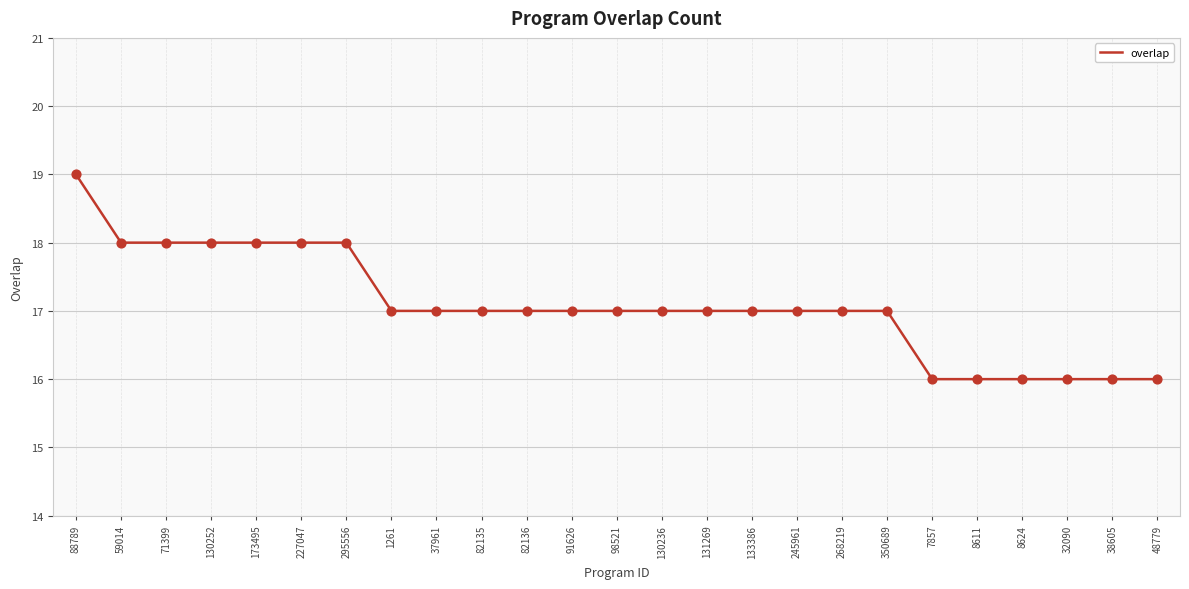

What is the change in value from 37961 to 38605?

-1